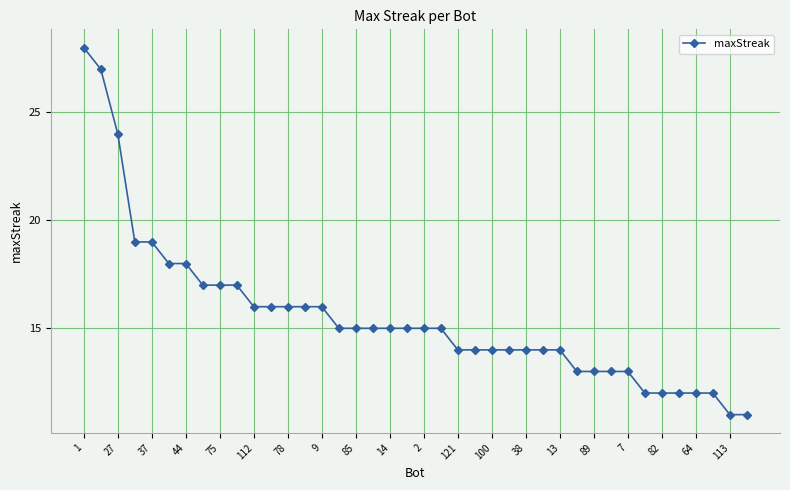

How many series are shown in this chart?

1